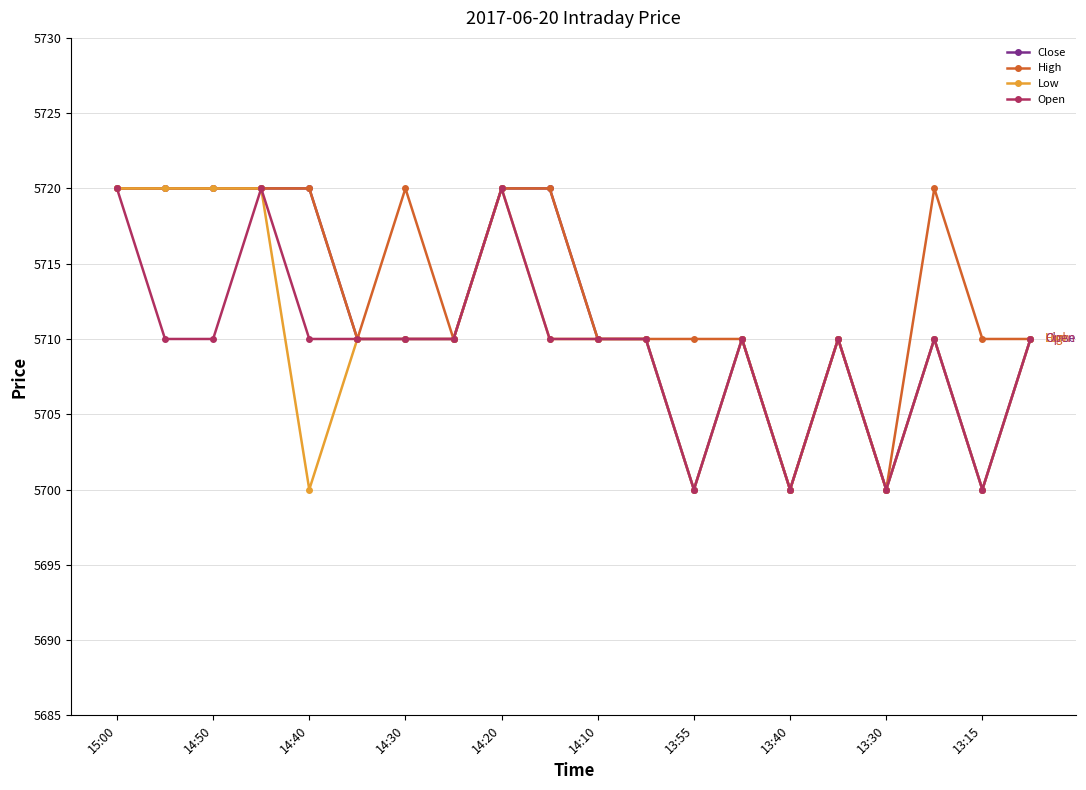

How many lines are shown in the chart?

4